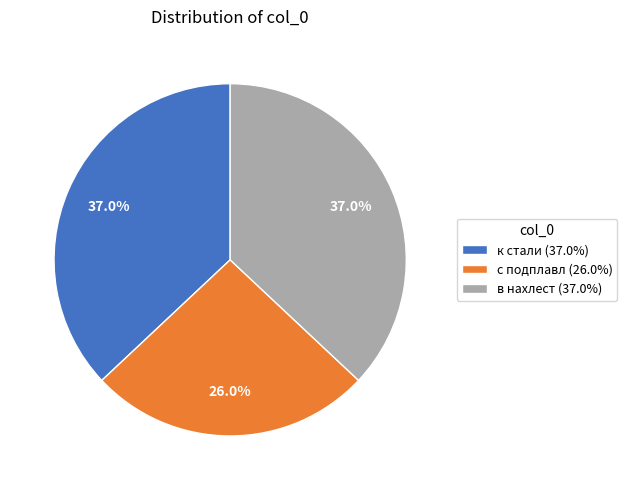

Does any single category account for the majority?

No